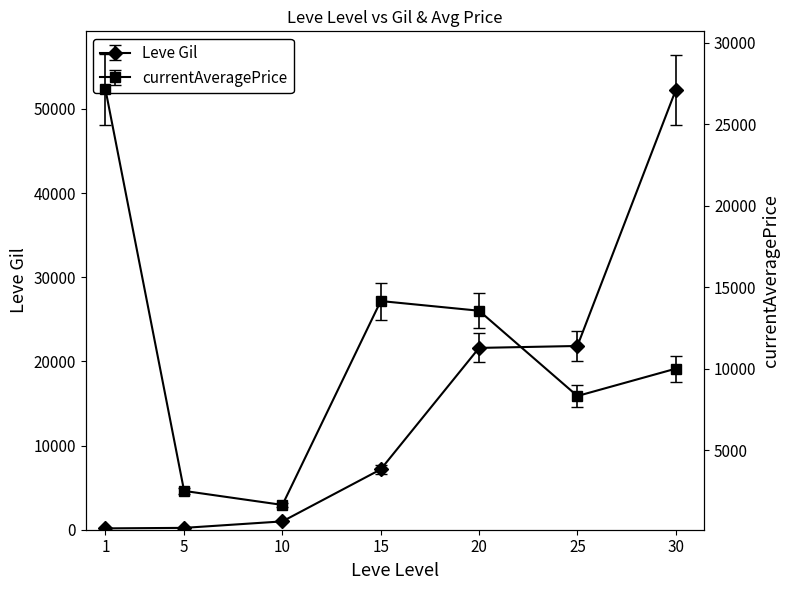

Reading left to right, what are all the values shown in this chart?

Leve Gil: 160.0	220.0	990.0	7170.0	21600.0	21830.0	52220.0
currentAveragePrice: 27128.0	2507.0	1648.0	14149.0	13555.2	8326.7	10001.0